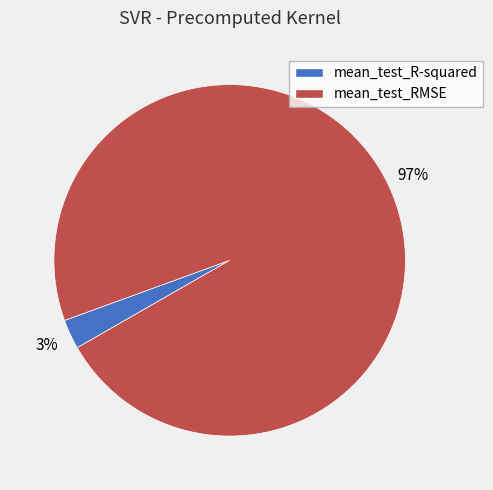

How many segments does this pie chart have?

2